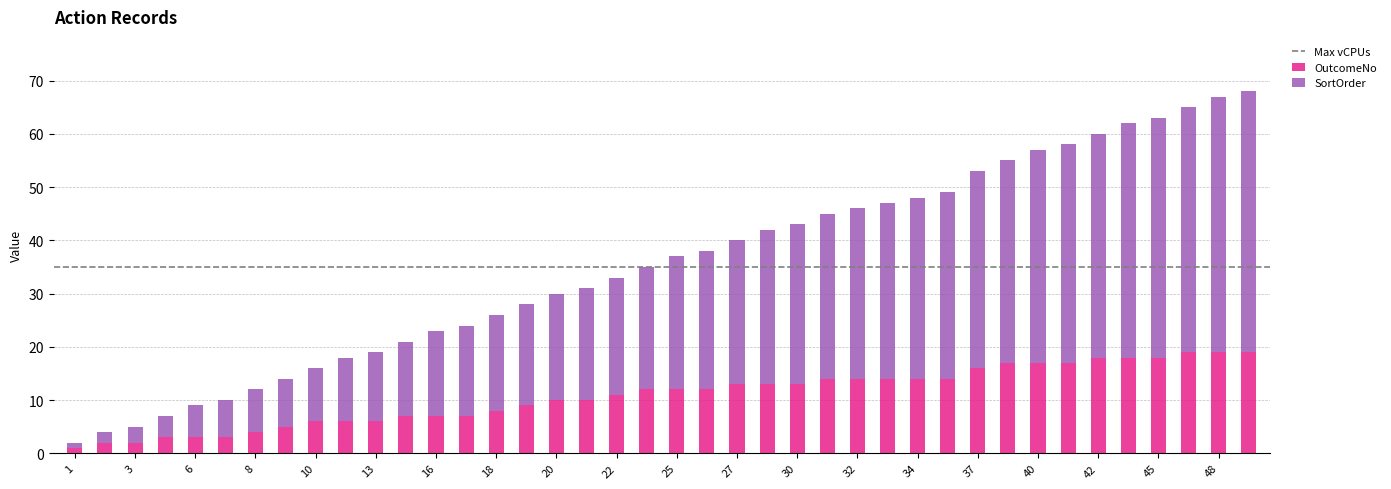

What is the average value of the OutcomeNo series?

11